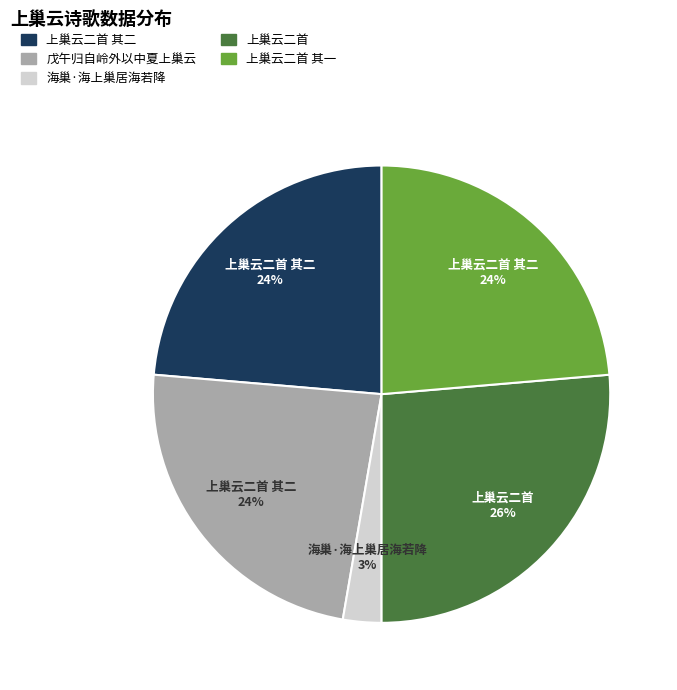

To the nearest percent, what is the average slice percentage?

20%